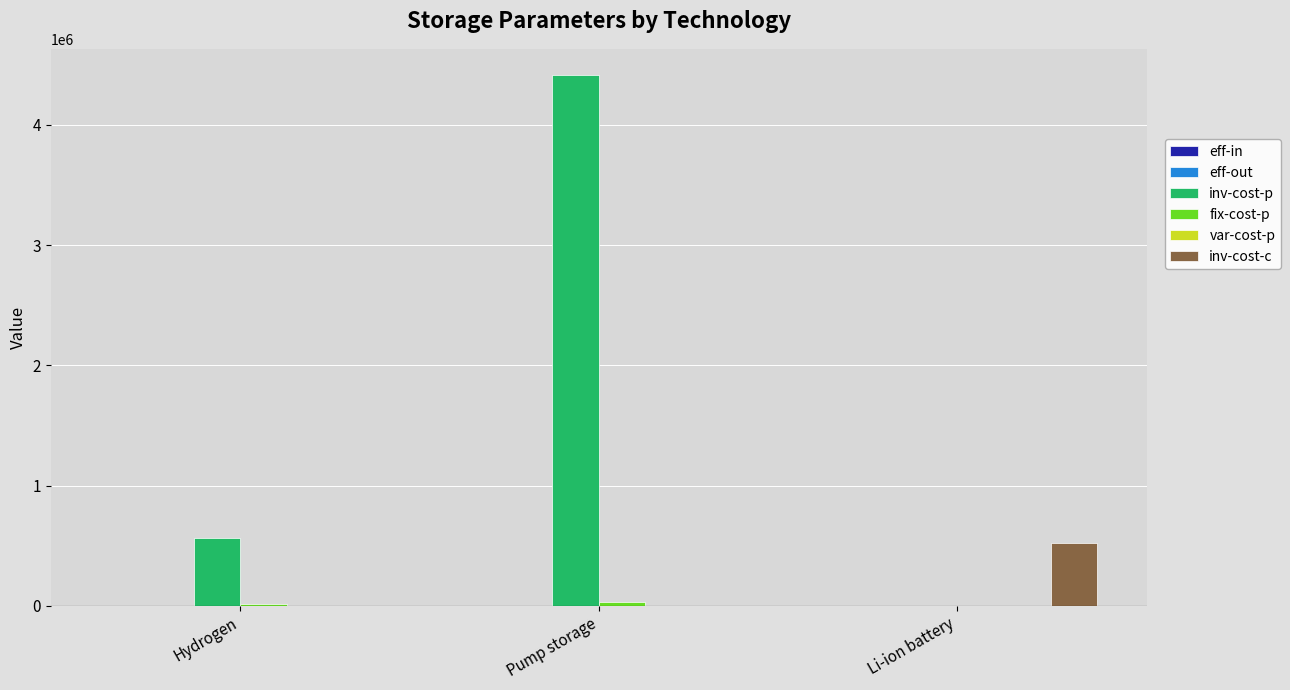

Which series has the largest total across all categories?

inv-cost-p